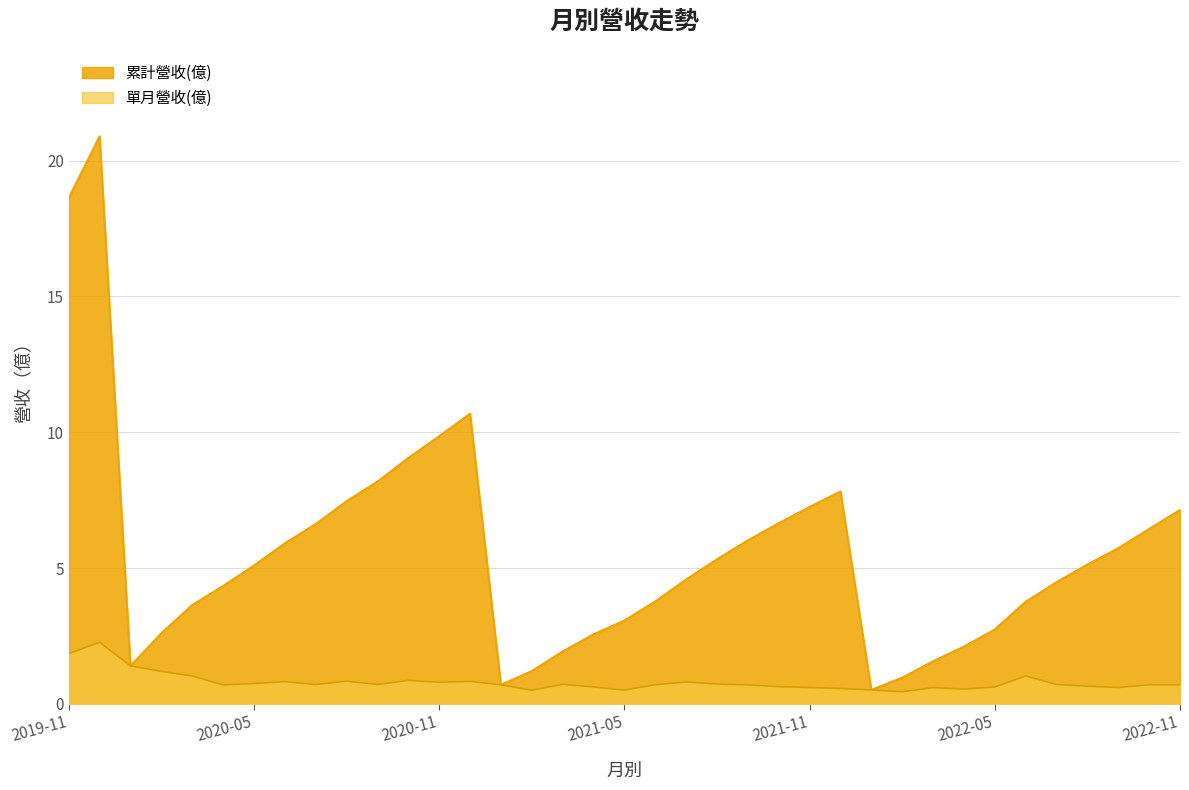

What is the sum of all 累計營收(億) values?

205.8